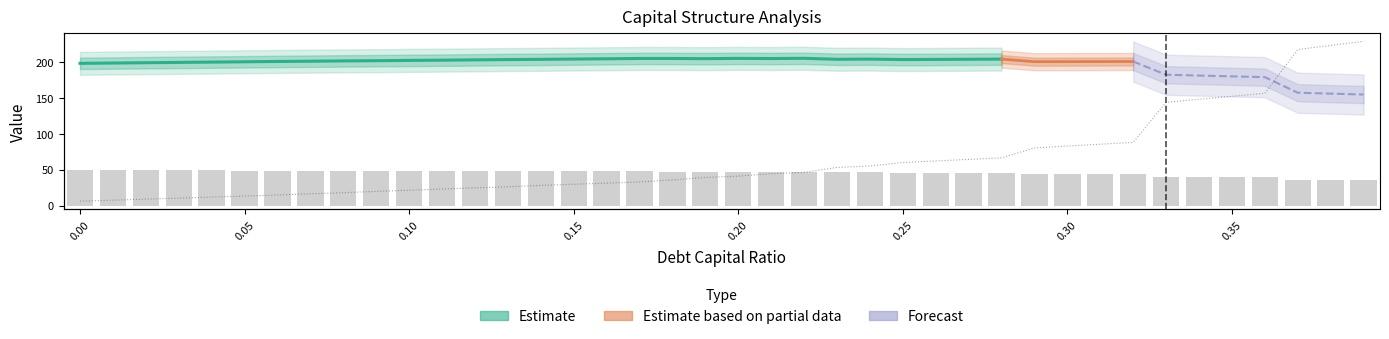

Which category has the highest value in the interest_expense series?

0.39